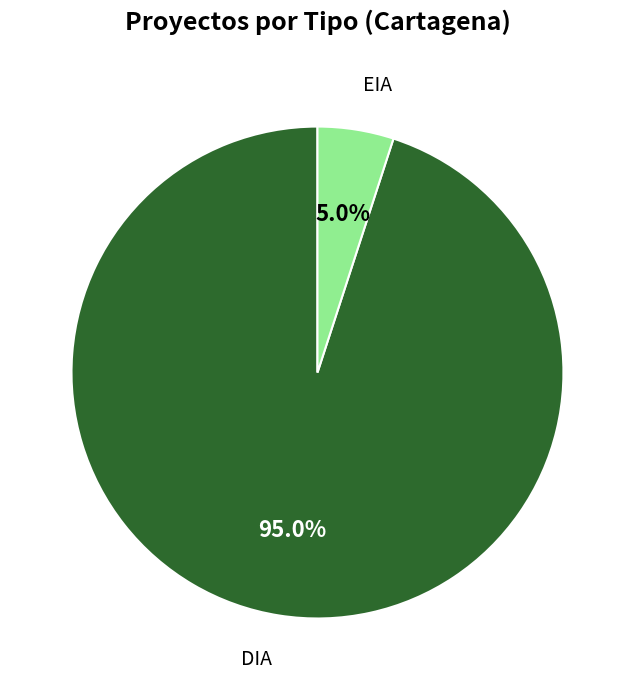

Rank the categories by value from highest to lowest.

DIA, EIA